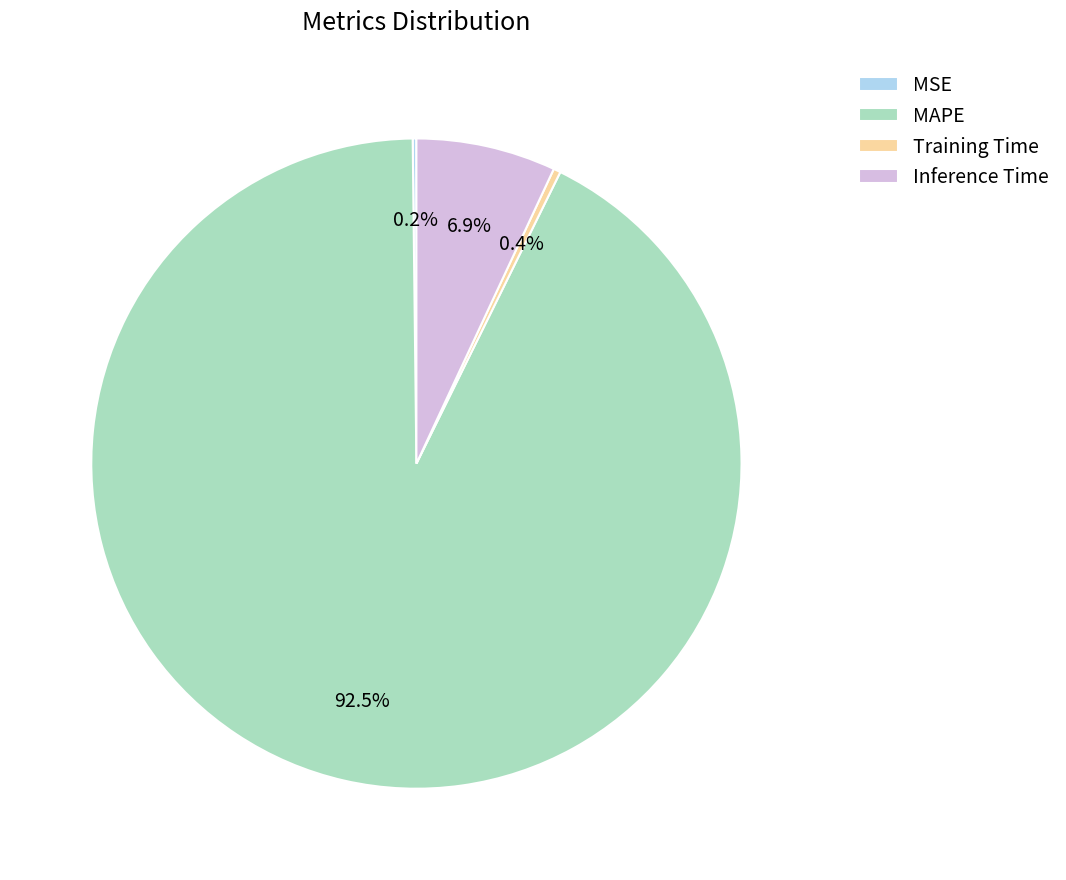

True or false: Inference Time accounts for 7% of the total.

True